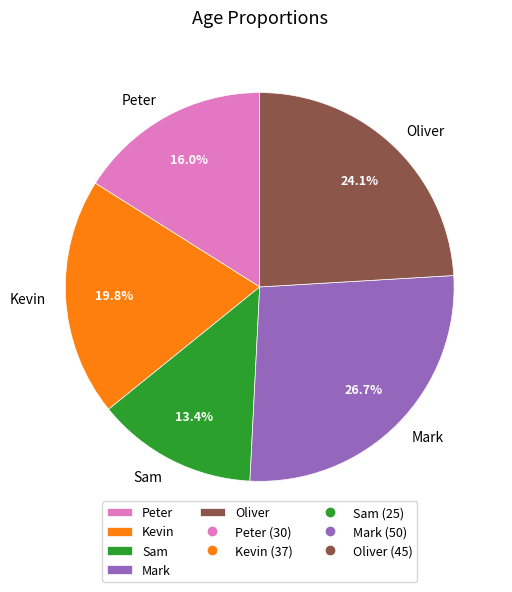

Is there any slice that represents more than half of the pie?

No